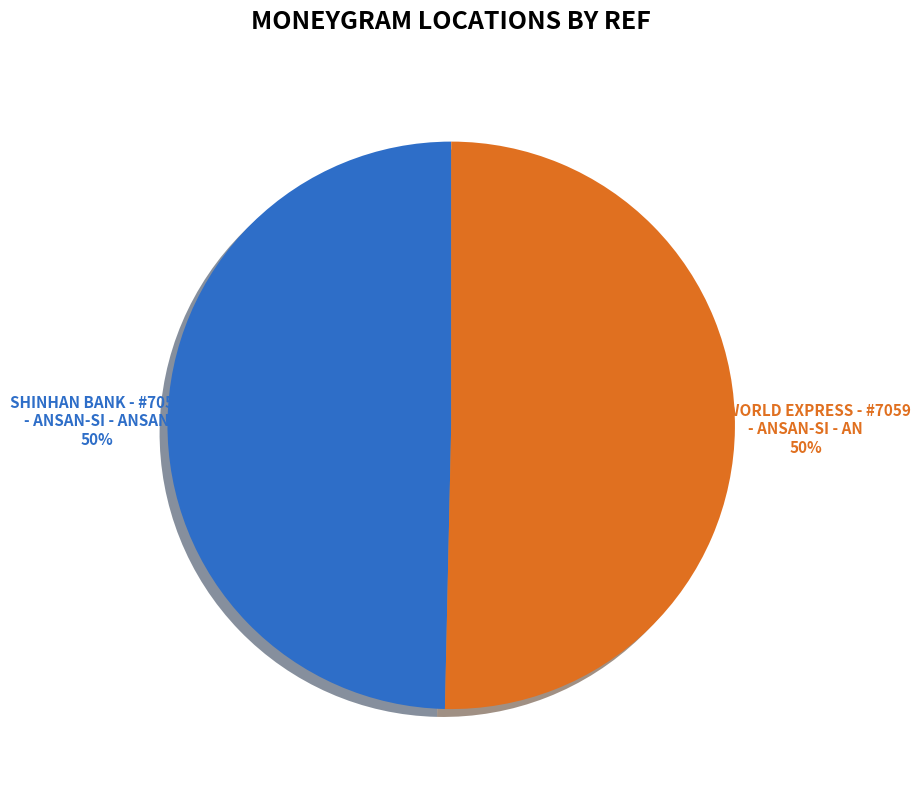

Count the number of slices in the pie.

2